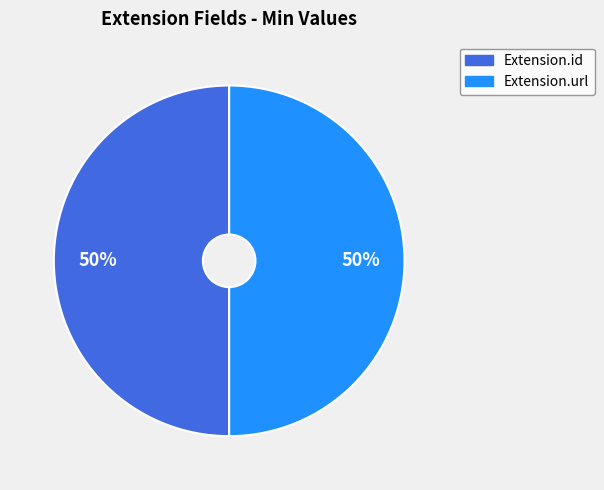

To the nearest percent, what is the average slice percentage?

50%